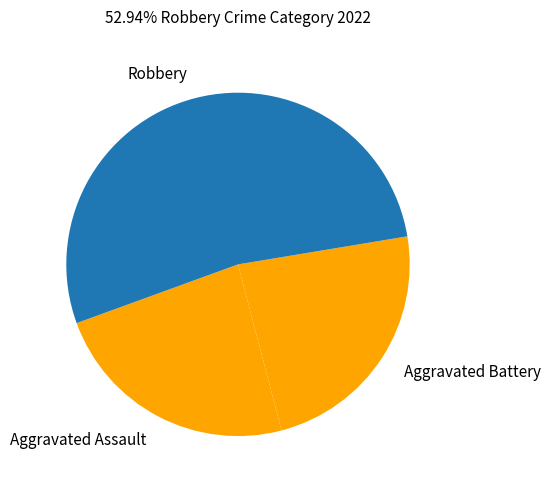

What is the largest slice in the pie chart?

Robbery